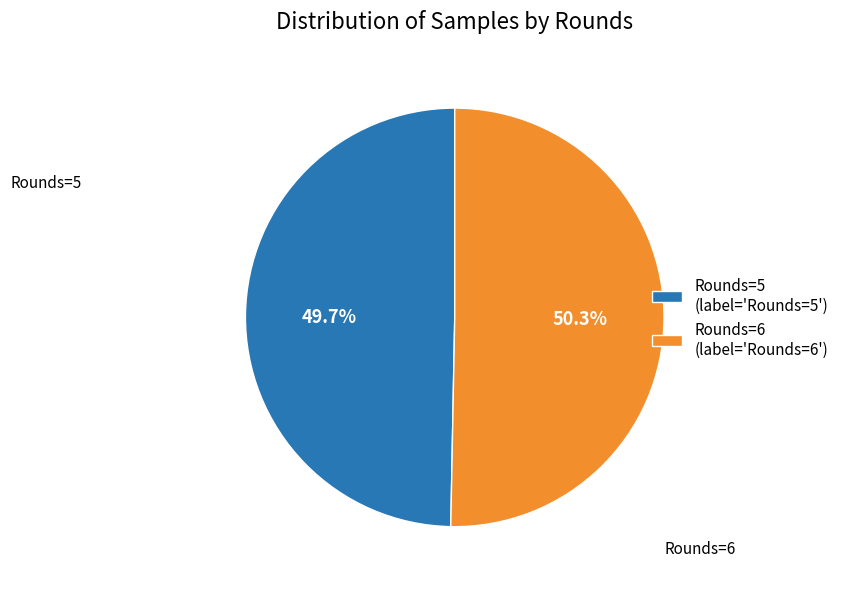

Does Rounds=6 represent more than half of the total?

Yes